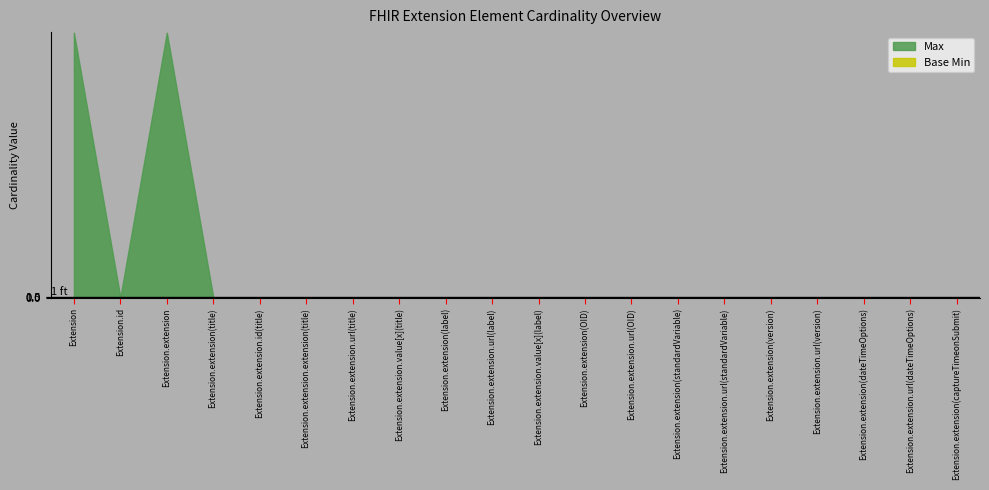

The Base Min series shows 0 at Extension.id. True or false?

True